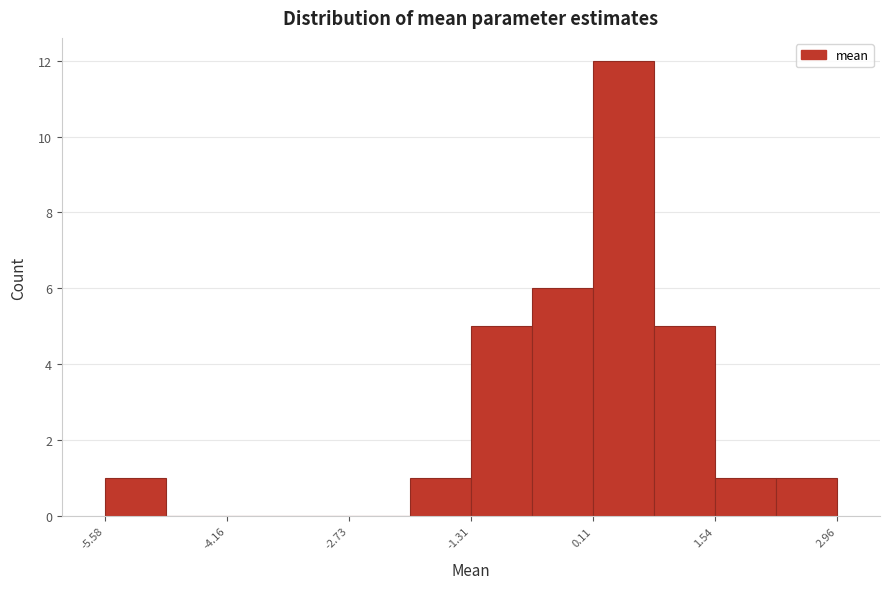

Around what value on the x-axis is the tallest bar? Give the approximate position of its centre, as read against the axis.

0.4